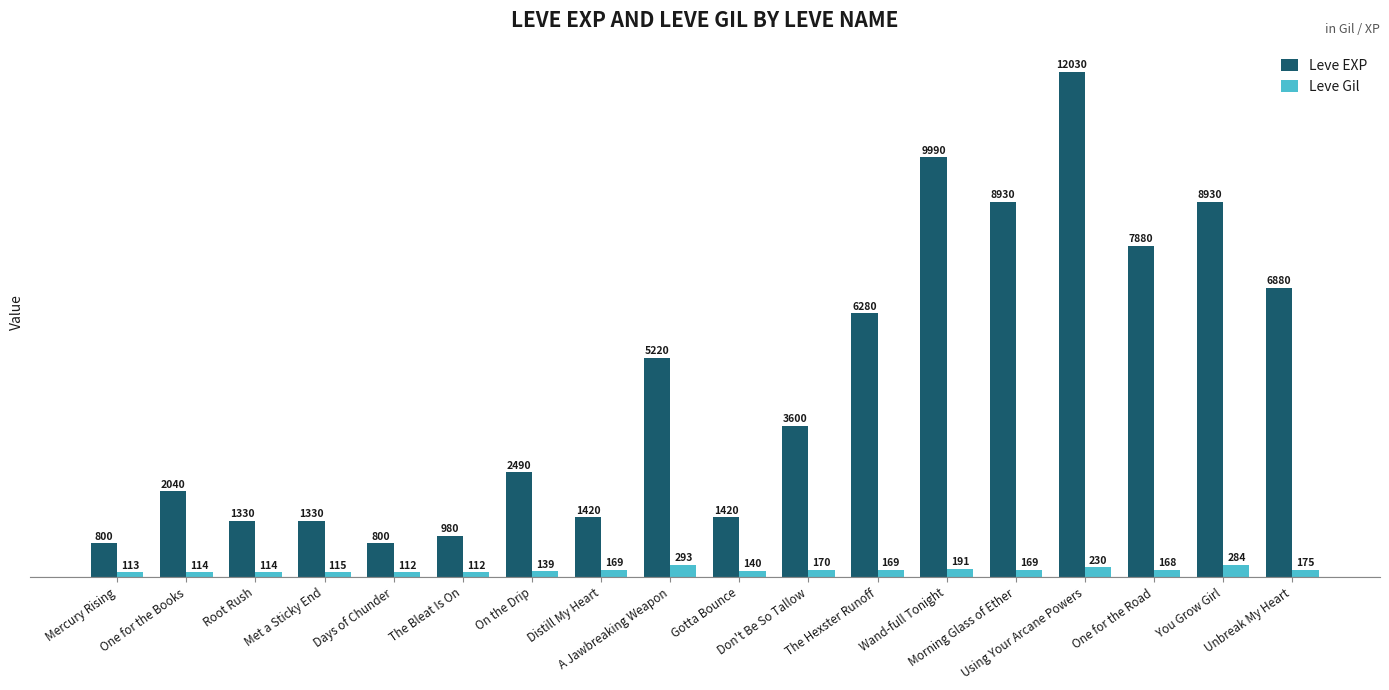

What is the greatest value displayed?

12030